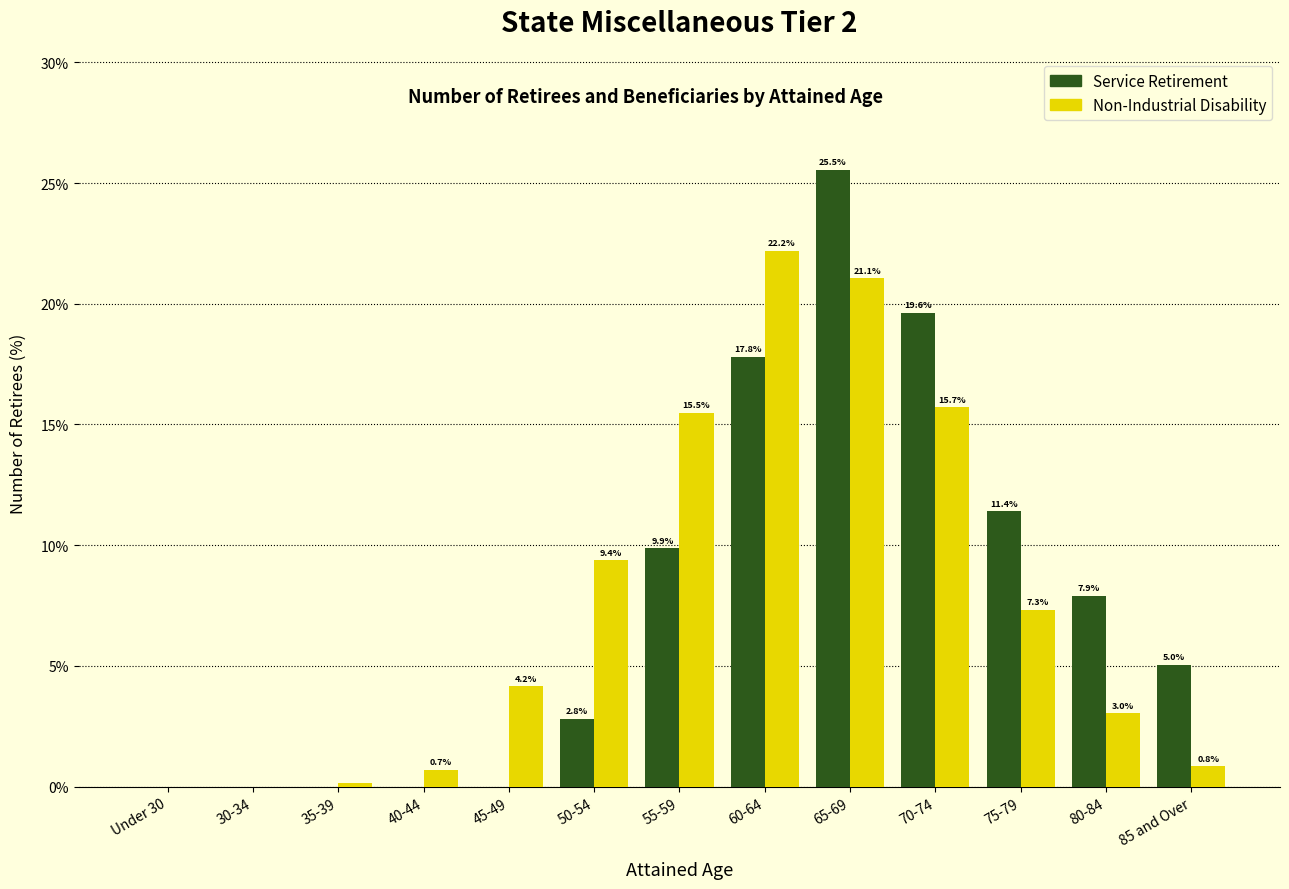

Which category has the highest value in the Service Retirement series?

65-69